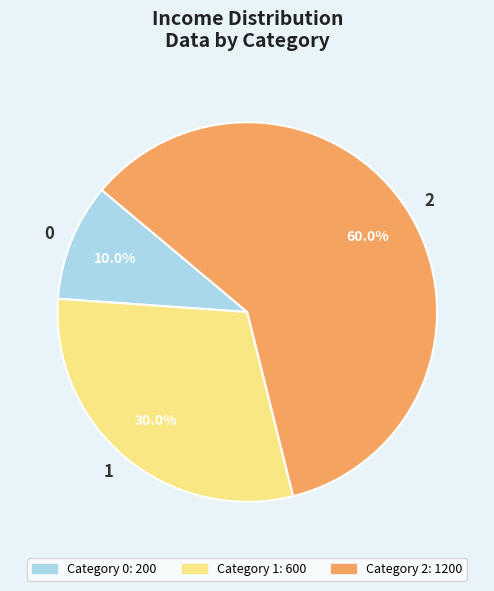

To the nearest percent, what is the difference between the 2 and 1 slice percentages?

30%